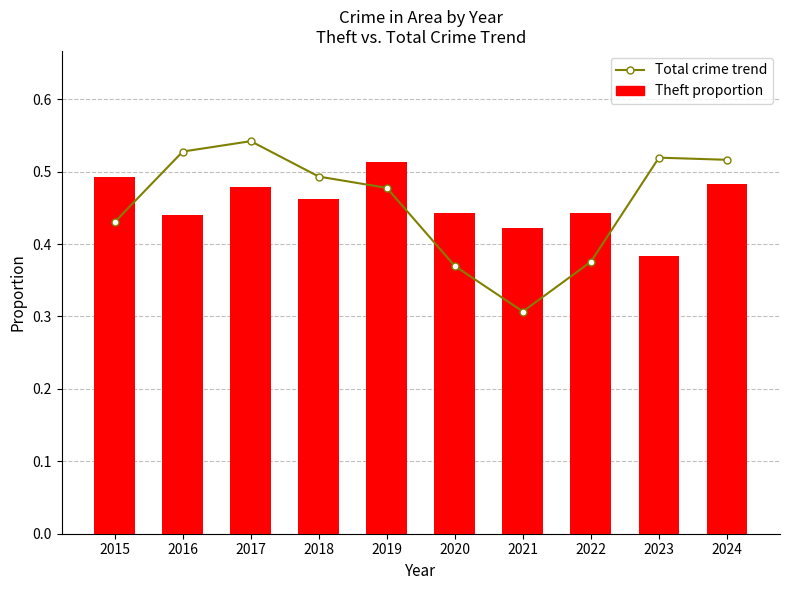

At which category does the chart reach its peak across all series?

2017